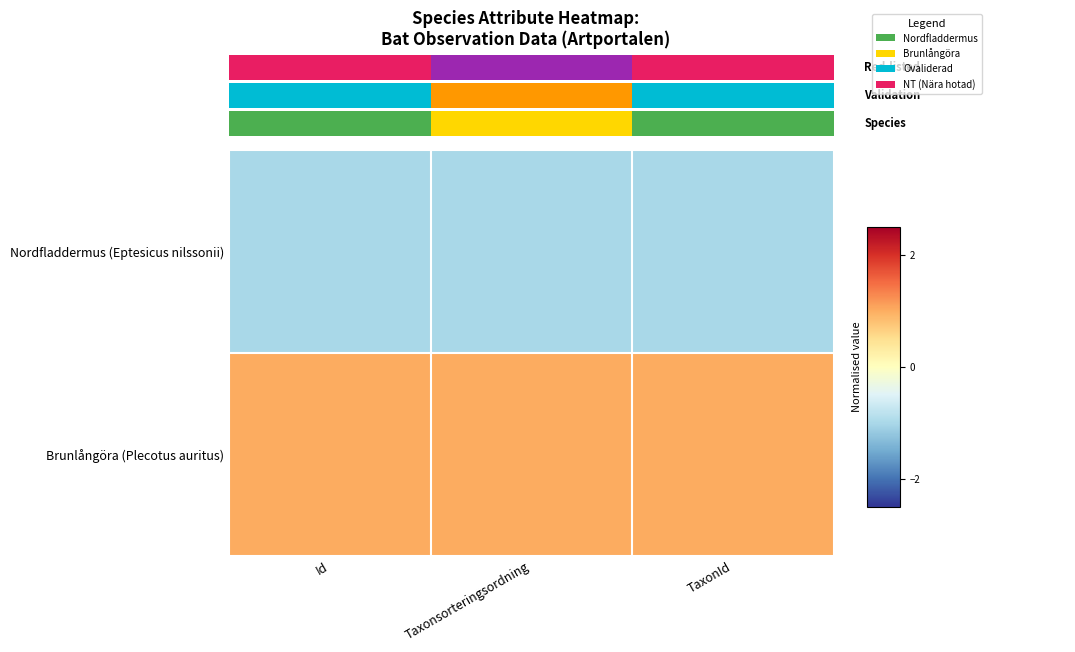

Reading left to right, list all the values displayed in this chart.

Nordfladdermus (Eptesicus nilssonii): Id=-1	Taxonsorteringsordning=-1	TaxonId=-1
Brunlångöra (Plecotus auritus): Id=1	Taxonsorteringsordning=1	TaxonId=1